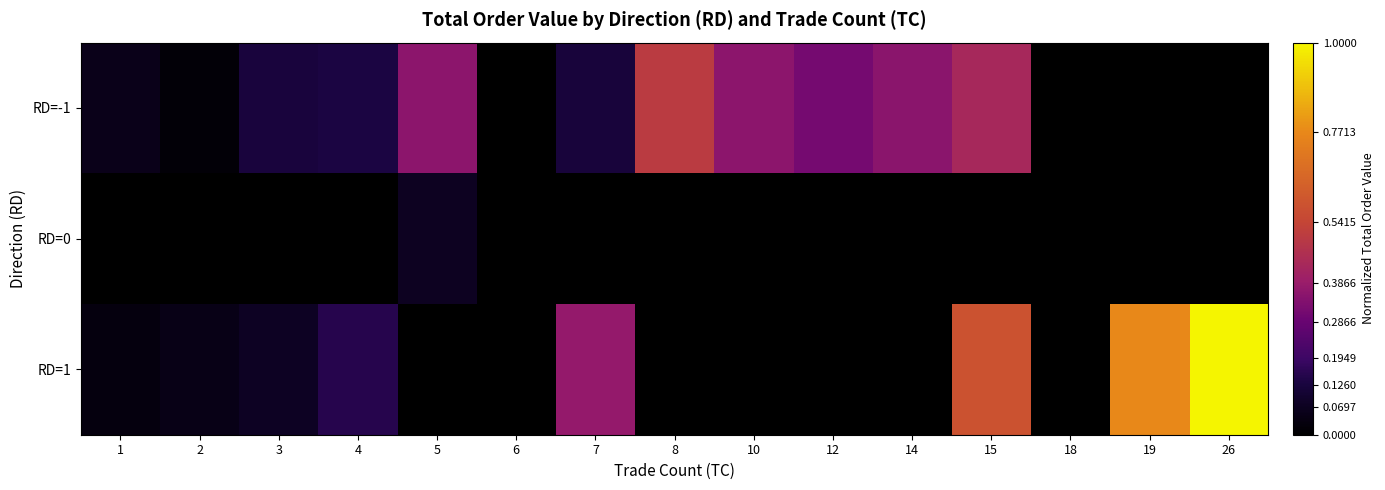

Count the number of categories in the chart.

15